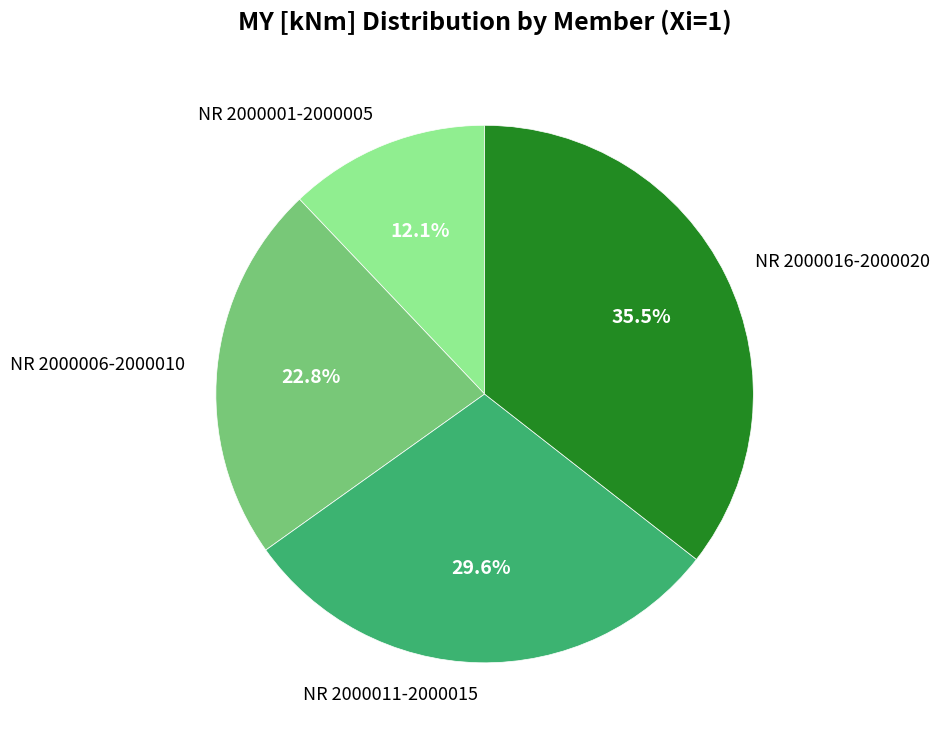

To the nearest percent, what is the difference between the largest and smallest slice percentages?

23%